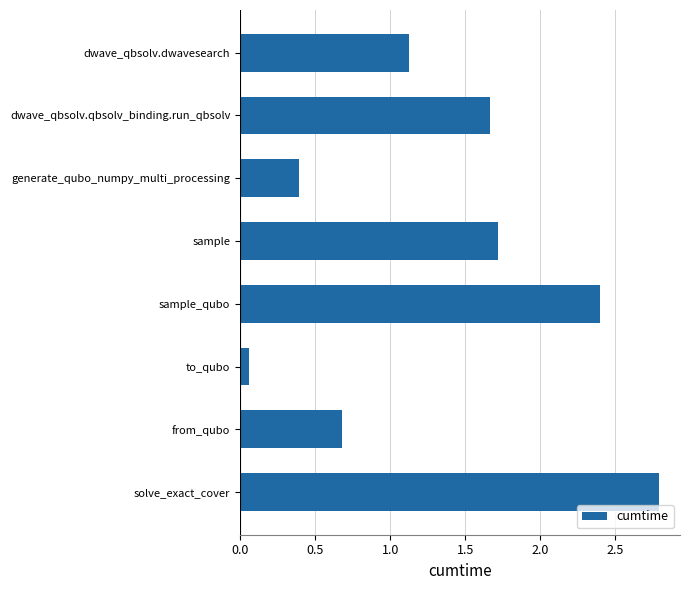

What is the sum of all values?

10.8